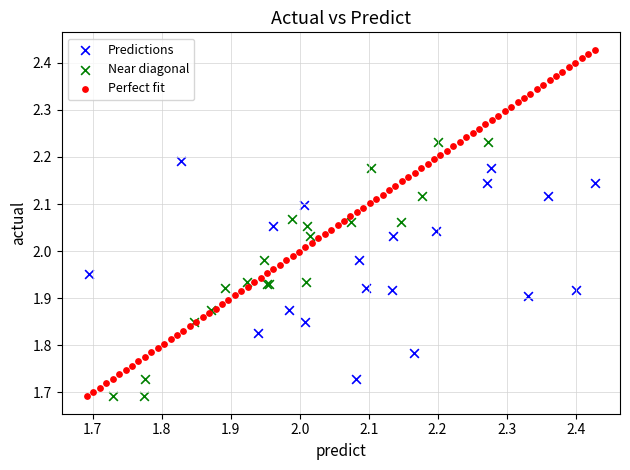

What are all the series names shown in the legend?

Predictions, Near diagonal, Perfect fit